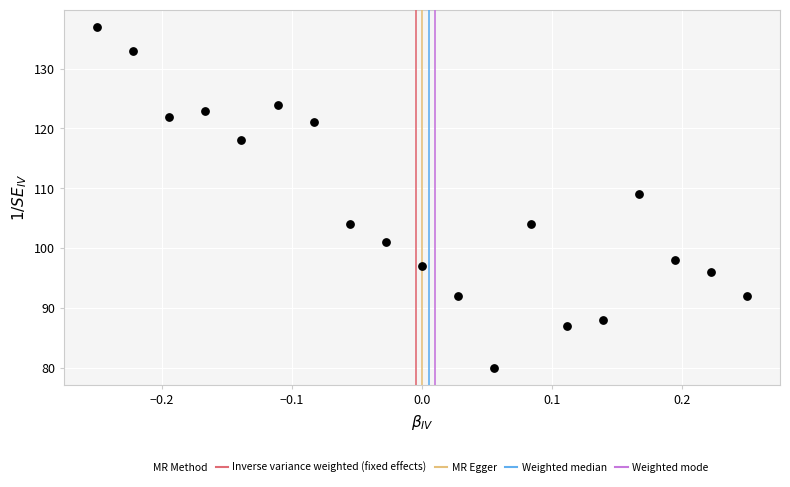

What is the range of Y values (max minus min)?

57